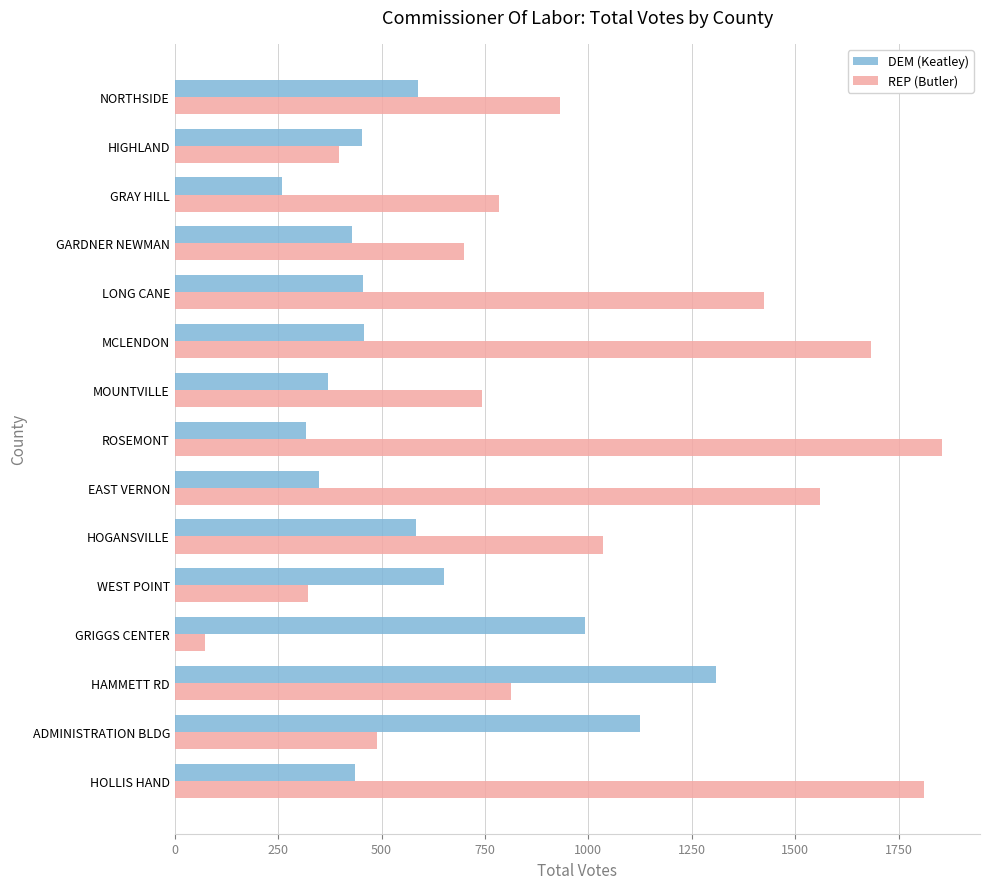

At which label does REP (Butler) reach its minimum?

GRIGGS CENTER